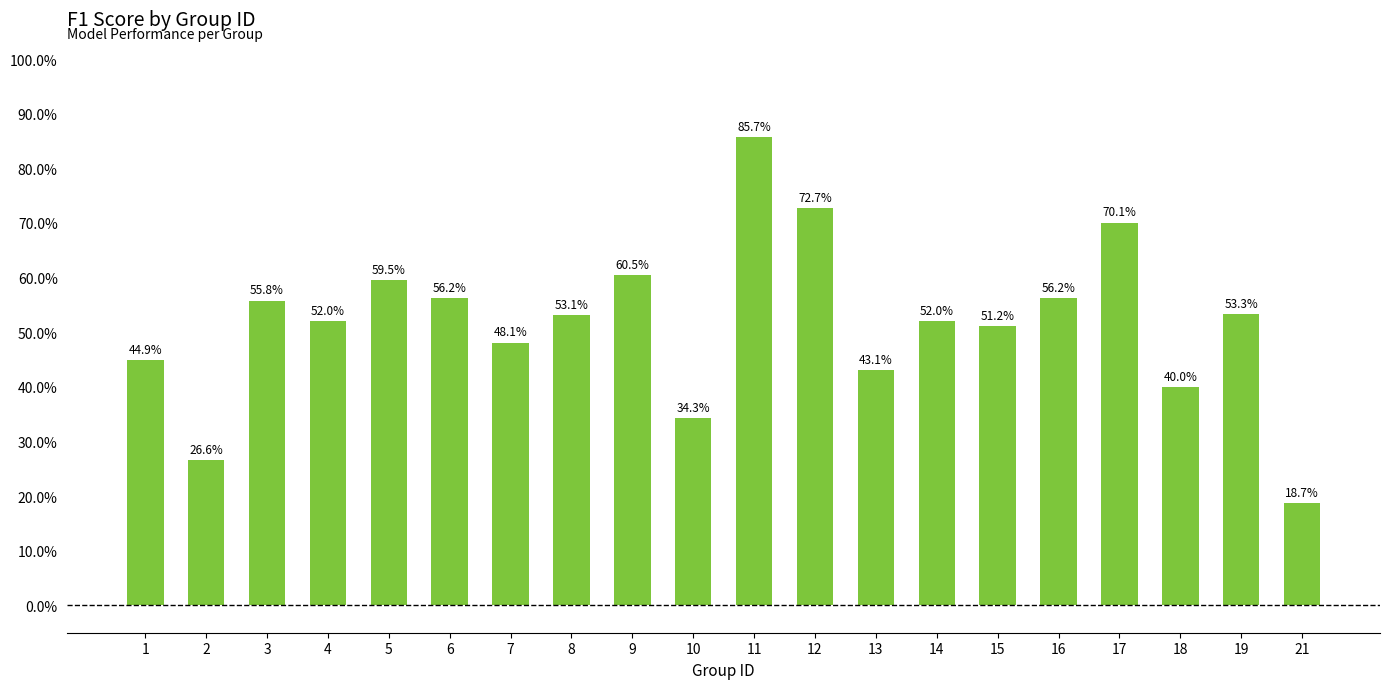

Are the bars horizontal?

No